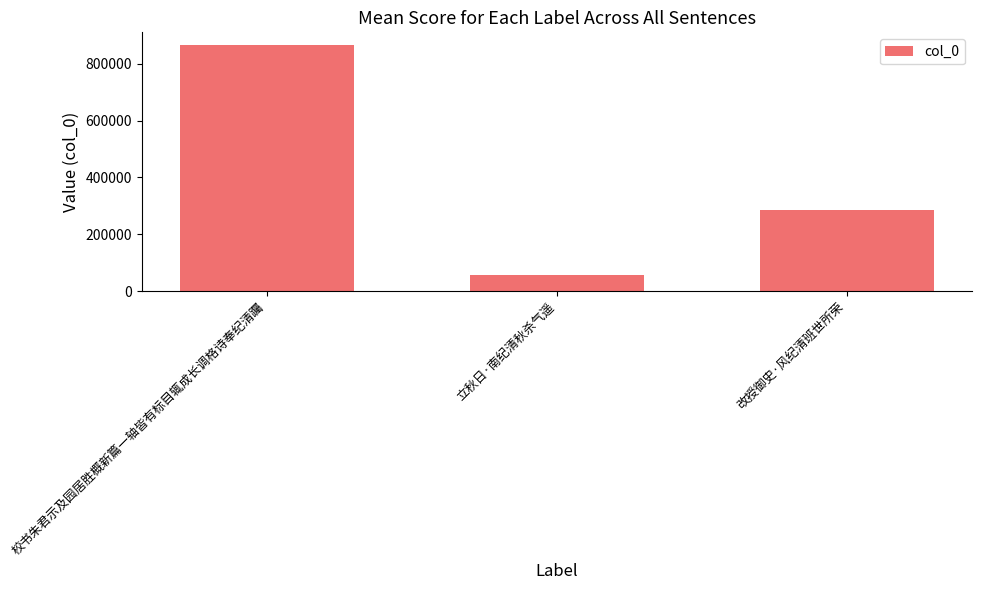

Are the bars grouped side by side (vs. stacked)?

No